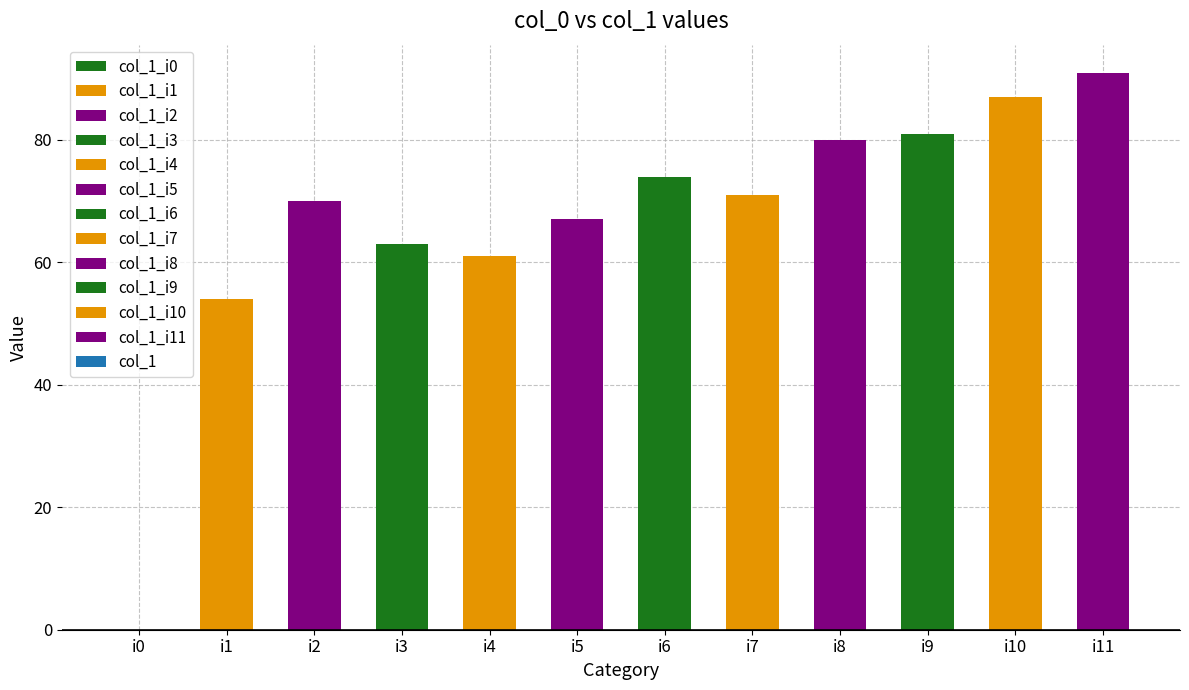

Which category has the highest value across all series?

i11